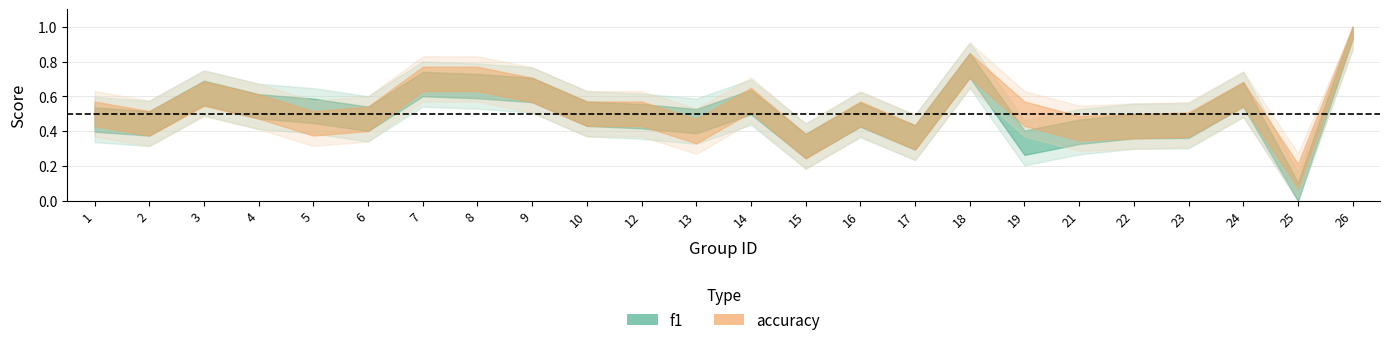

The accuracy series shows 0.3 at 16. True or false?

False